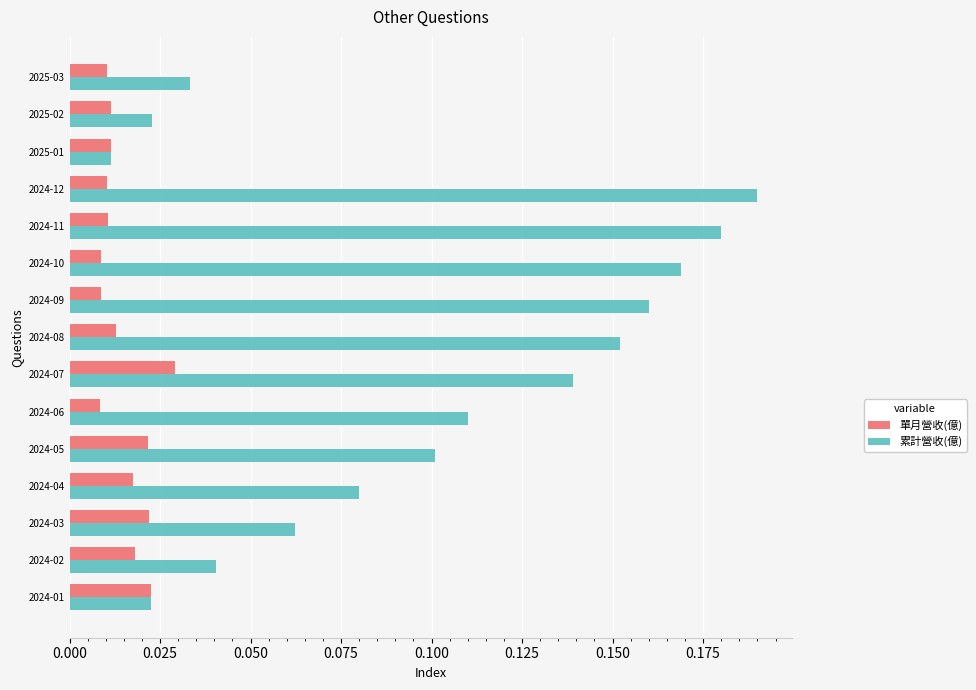

What is the sum of all 累計營收(億) values?

1.5